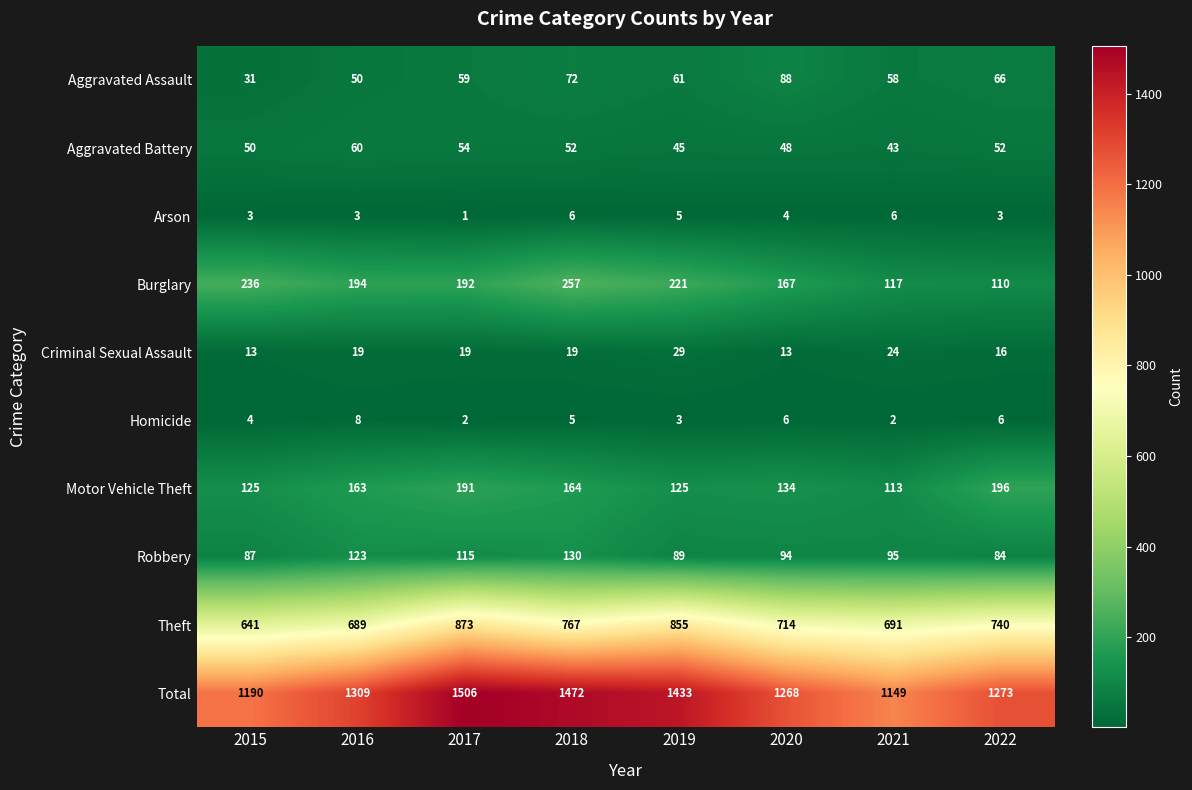

Rank the series at 2020 from lowest to highest value.

Arson, Homicide, Criminal Sexual Assault, Aggravated Battery, Aggravated Assault, Robbery, Motor Vehicle Theft, Burglary, Theft, Total